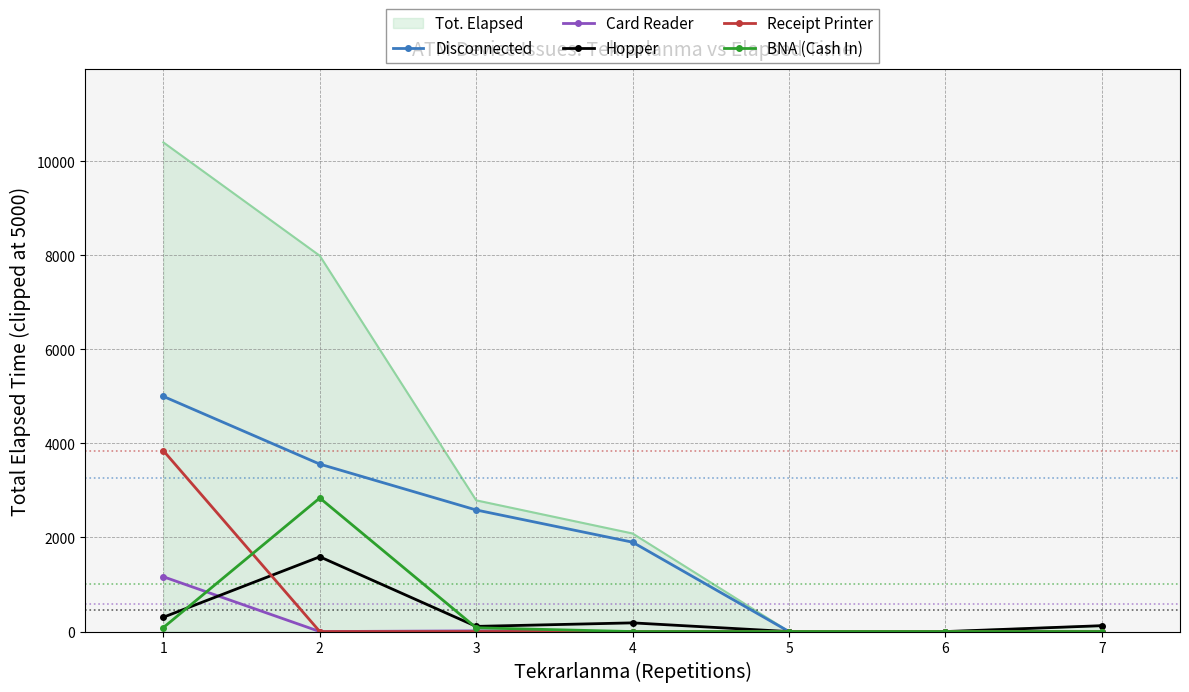

What is the sum of all Receipt Printer values?

3845